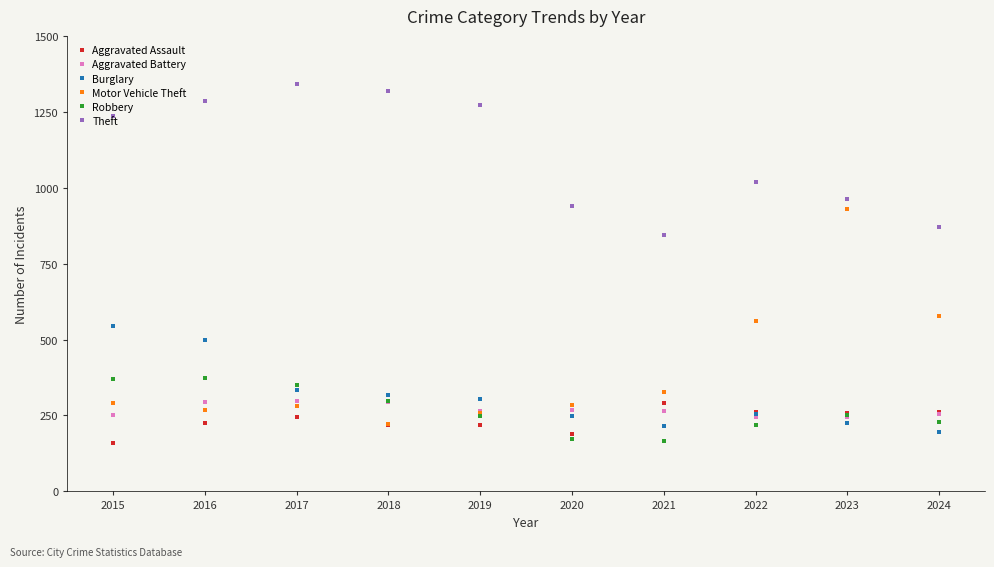

What is the maximum value shown in the chart?

1341